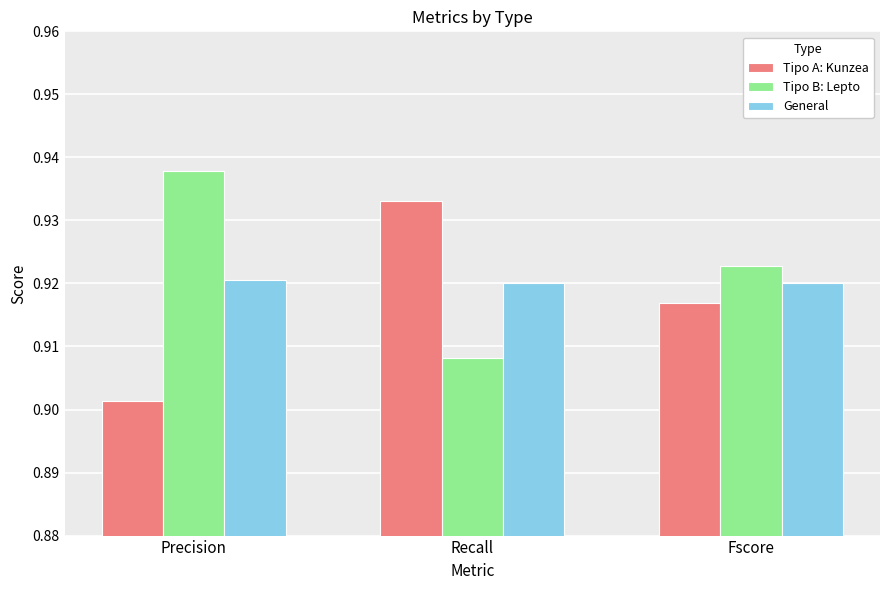

At which label is Tipo A: Kunzea closest to 0?

Precision